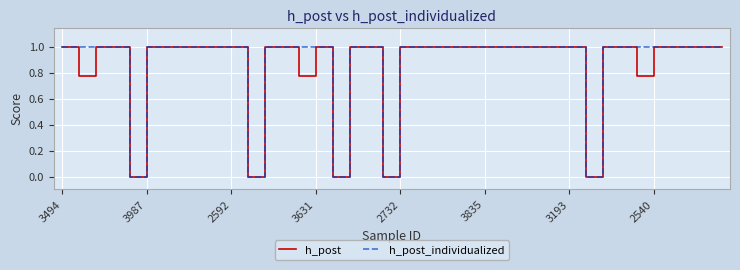

What is the maximum value for h_post?

1.0